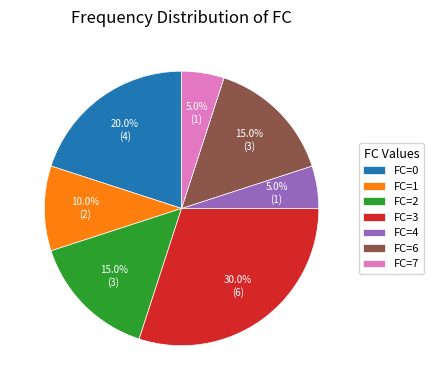

Approximately how many times larger is the value at FC=4 compared to FC=6?

0.3